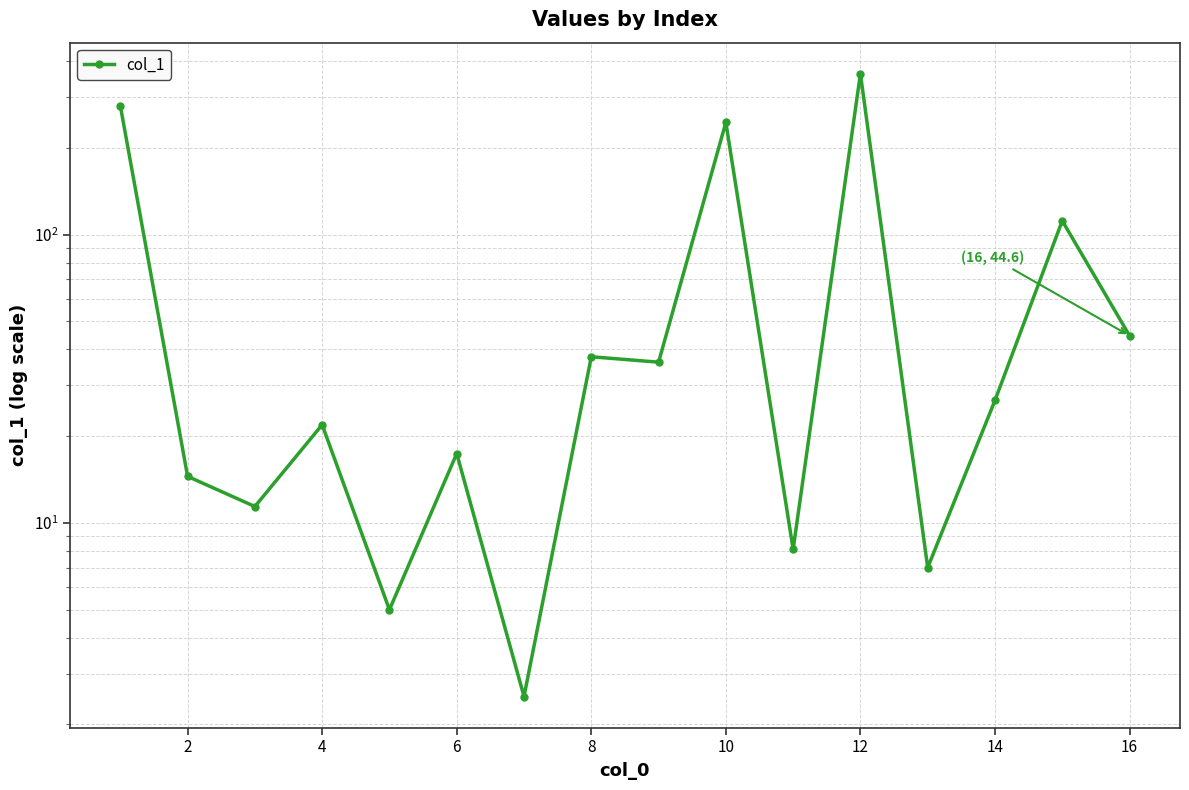

True or false: there are more than 0 points higher than both neighbors.

True